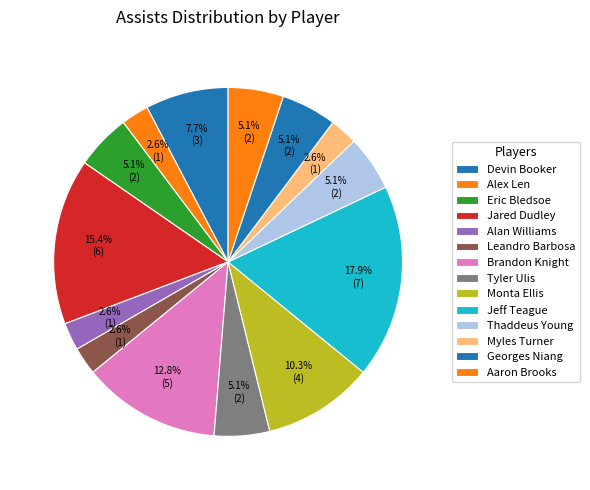

What percentage is the Myles Turner slice, to the nearest percent?

3%